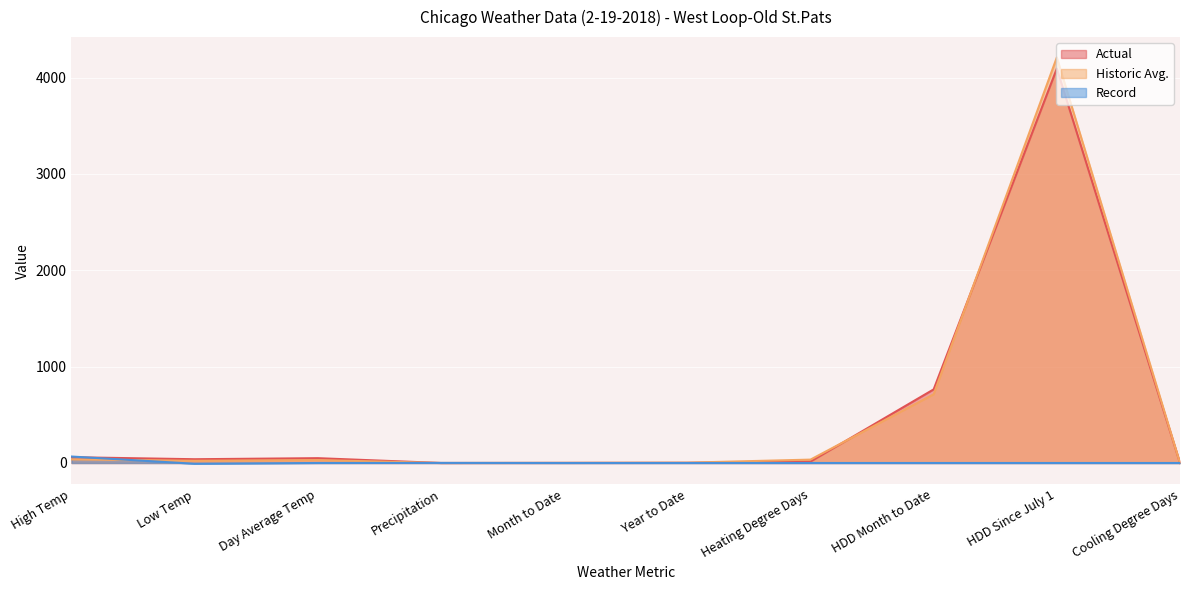

True or false: Historic Avg. has more than 1 interior local peaks.

True